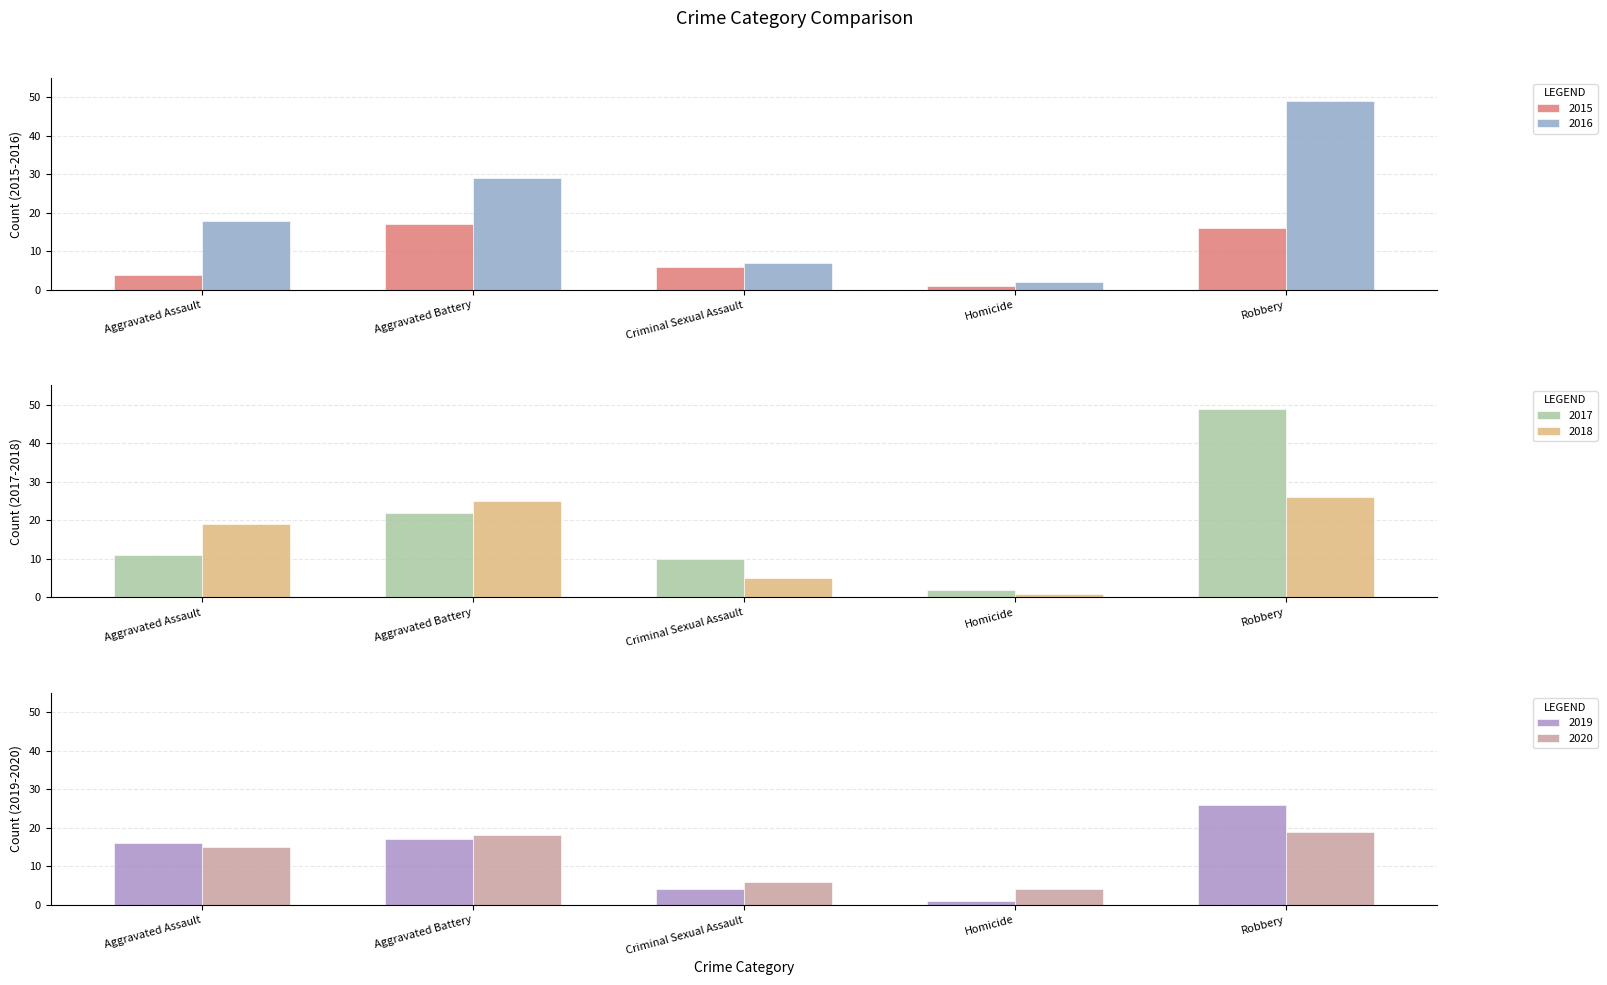

What value does the 2020 series have at Homicide?

4